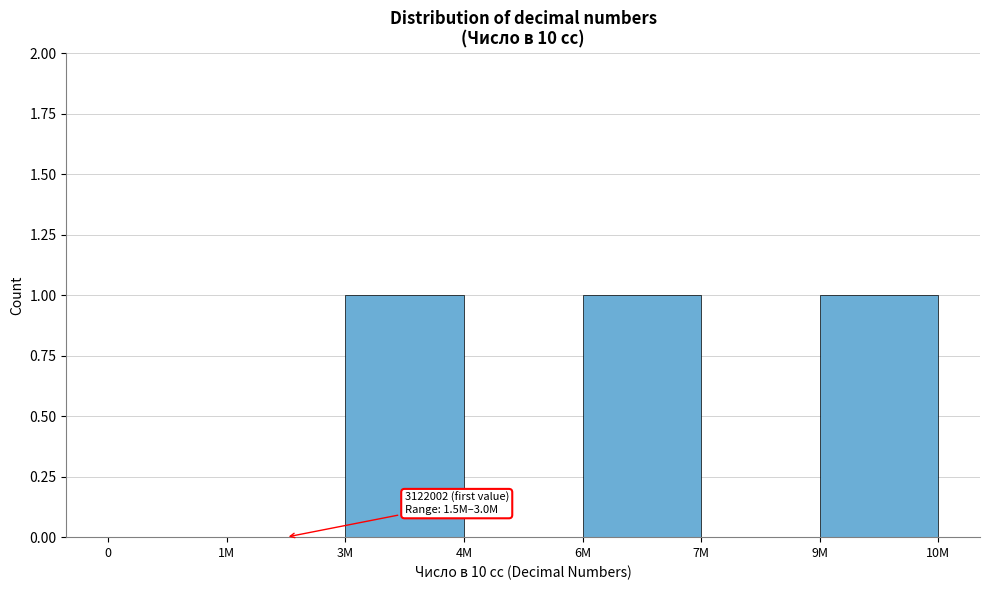

Reading left to right, what are all the values shown in this chart?

0=0	1M=0	3M=1	4M=0	6M=1	7M=0	9M=1